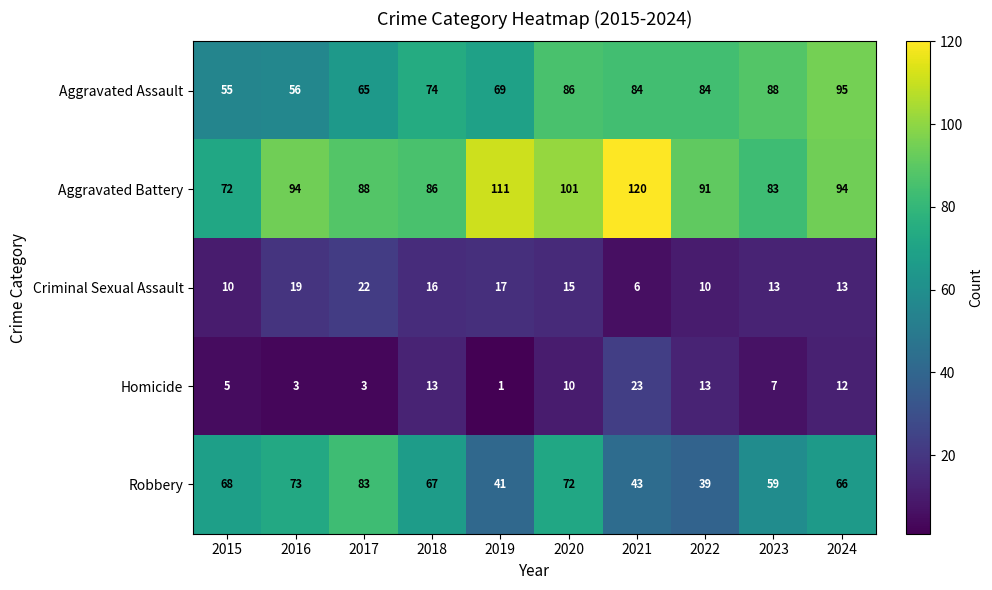

What is the total value across all series at 2016?

245